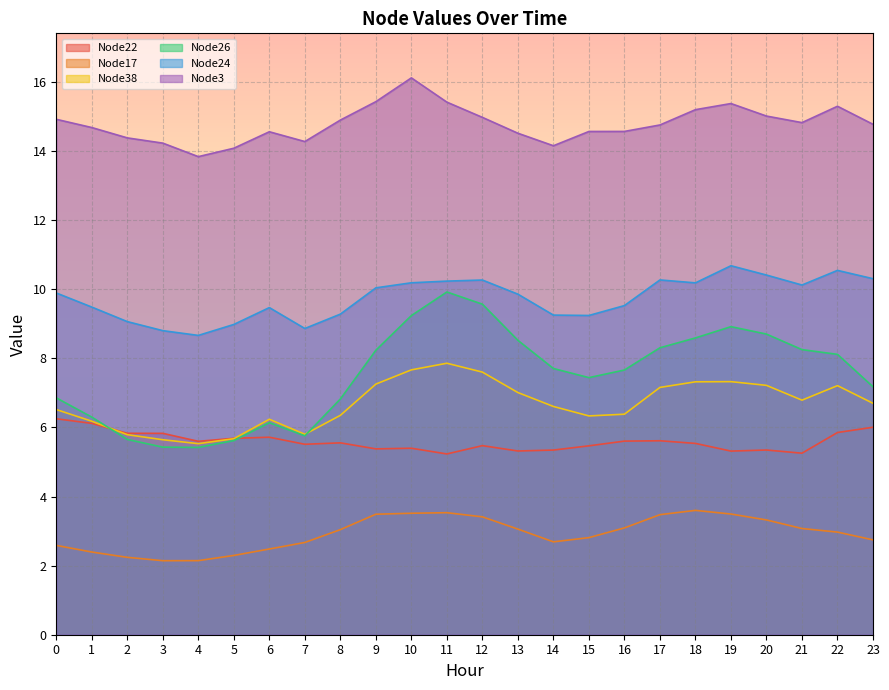

What is the lowest value of the Node24 series?

8.7